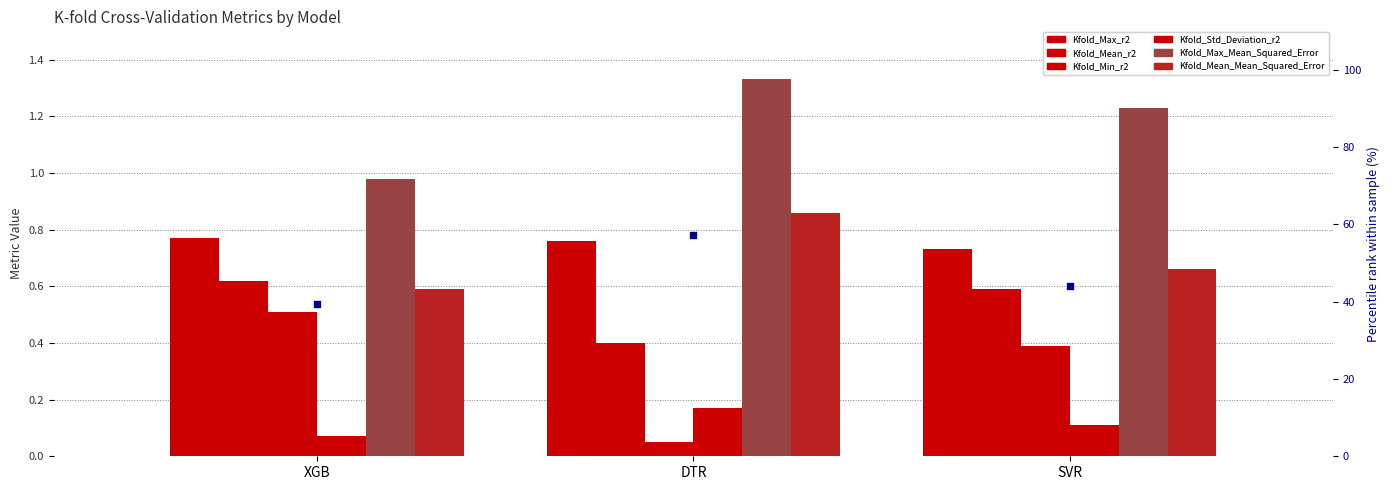

Which series has the largest Y range (max minus min)?

Kfold_Min_r2